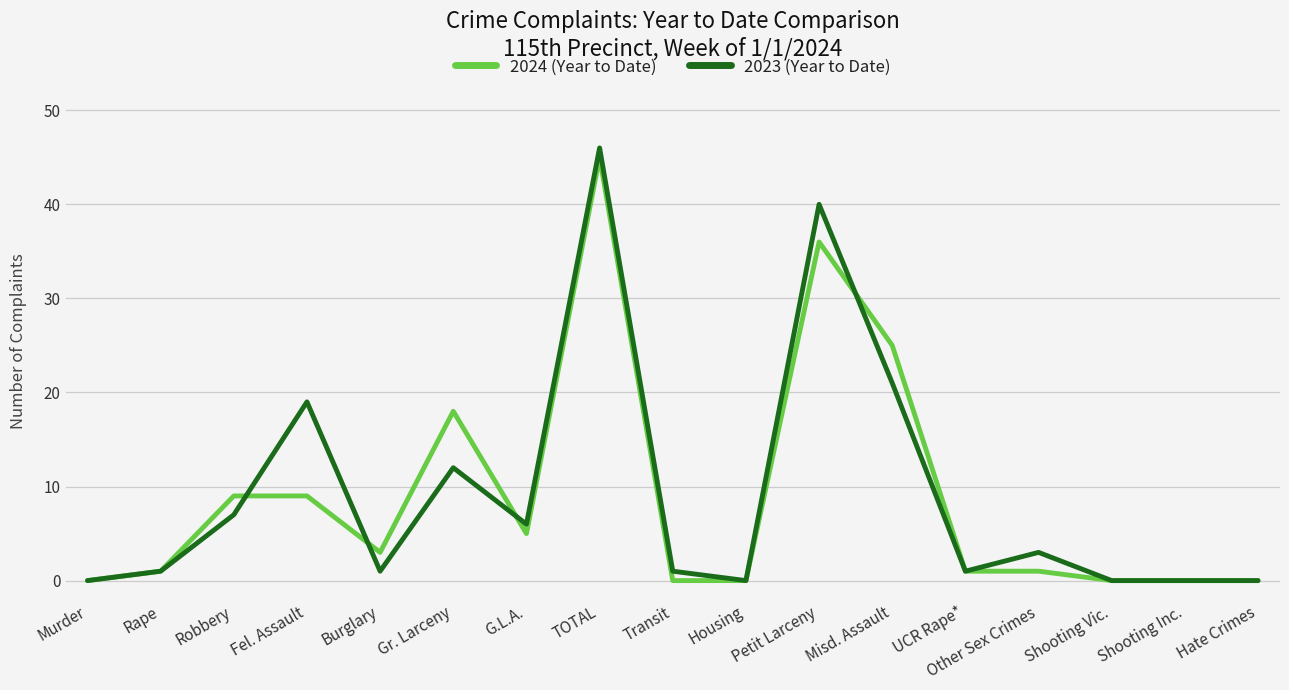

True or false: 2024 (Year to Date) and 2023 (Year to Date) cross at least once.

True